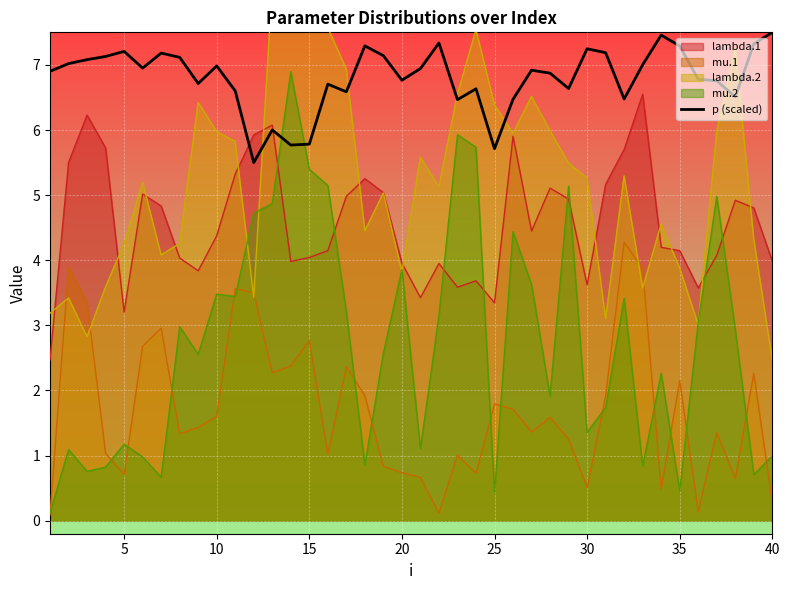

The mu.2 series shows 3.0 at 15. True or false?

False